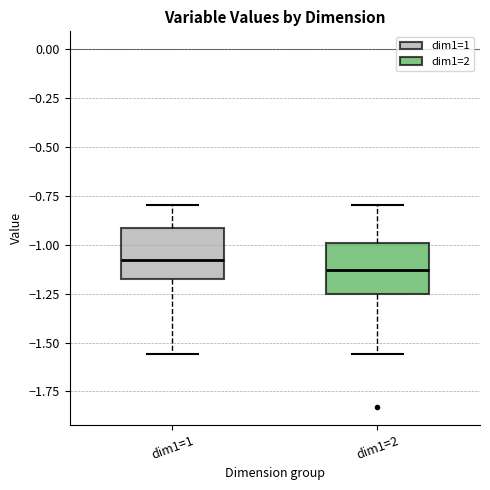

Where is the lower edge of the box for dim1=2 on the y-axis? The values are not printed on the chart, so give them approximately, as read against the axis.

-1.25